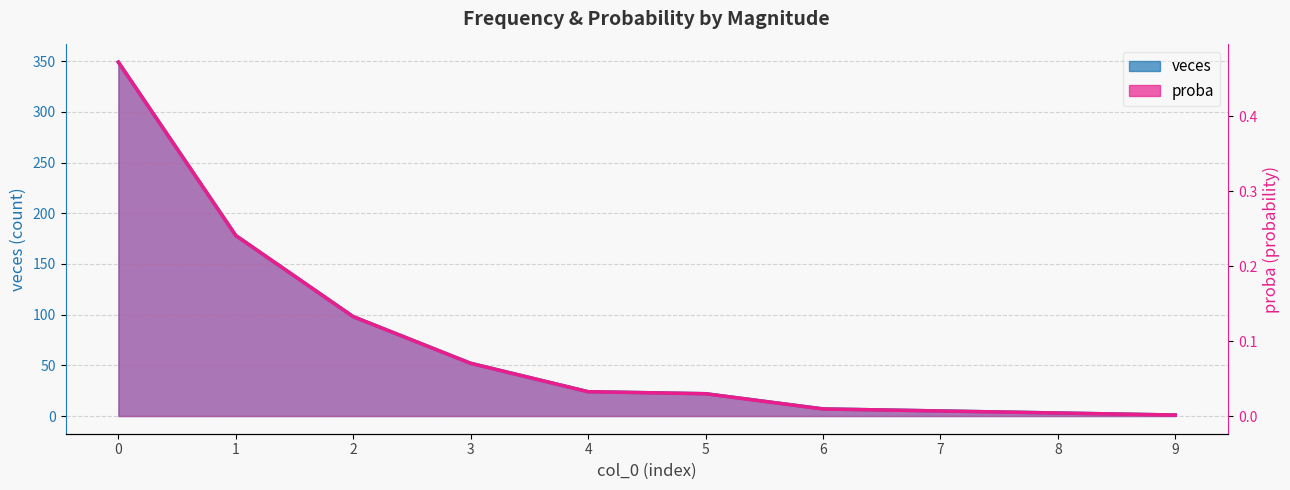

True or false: proba has more than 0 interior local peaks.

False